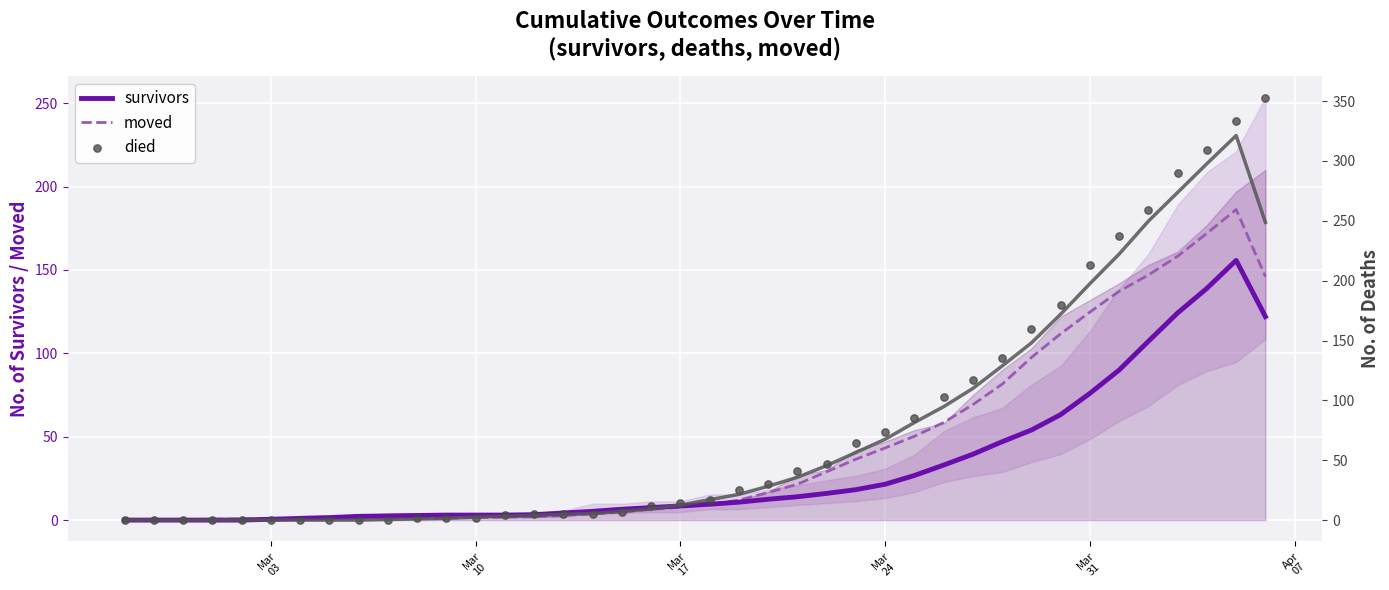

What is the maximum value for survivors?

155.8